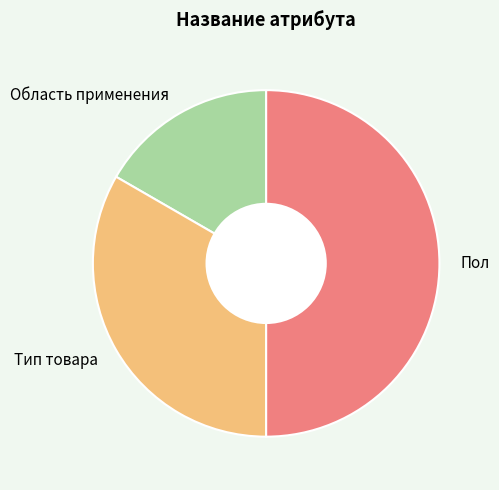

True or false: Область применения accounts for 9% of the total.

False